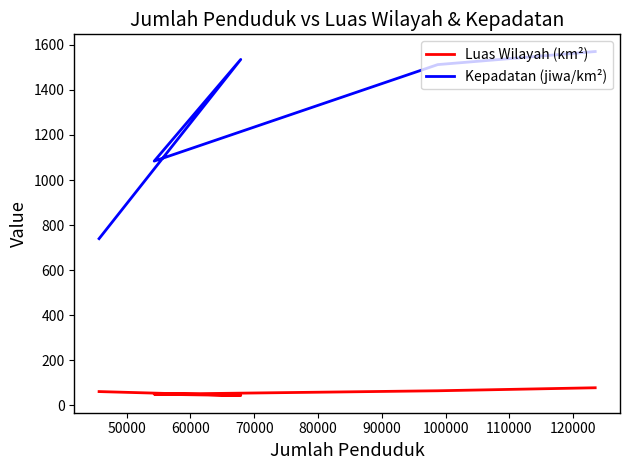

The value of Luas Wilayah (km²) at 70000 is 44.2. True or false?

True